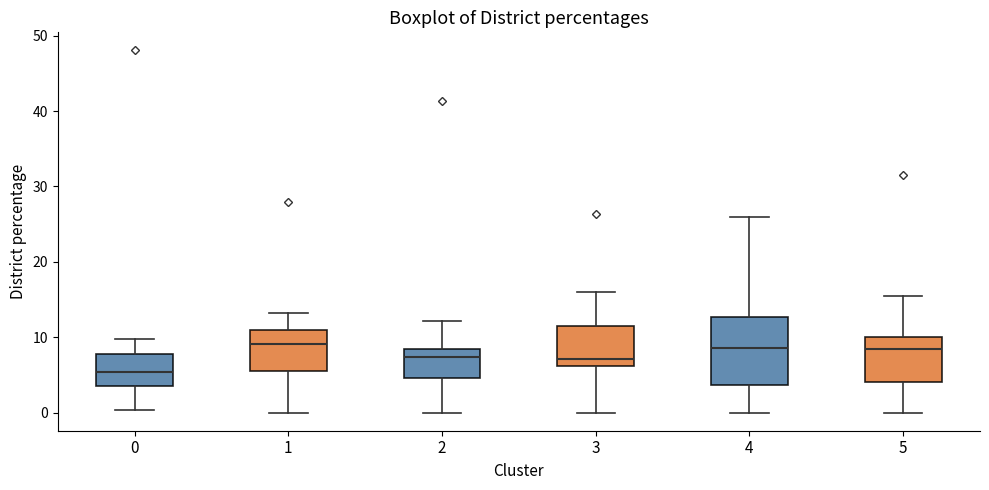

Reading left to right, transcribe this box plot: for each box, give where its median line is, the range the box spans, and where its two whiskers end, as read against the y-axis. The values are not printed on the chart, so give them approximately, as read against the axis.

0: median 5, box 4 to 8, whiskers 0 to 10
1: median 9, box 6 to 11, whiskers 0 to 13
2: median 7, box 5 to 8, whiskers 0 to 12
3: median 7, box 6 to 12, whiskers 0 to 16
4: median 9, box 4 to 13, whiskers 0 to 26
5: median 8, box 4 to 10, whiskers 0 to 15